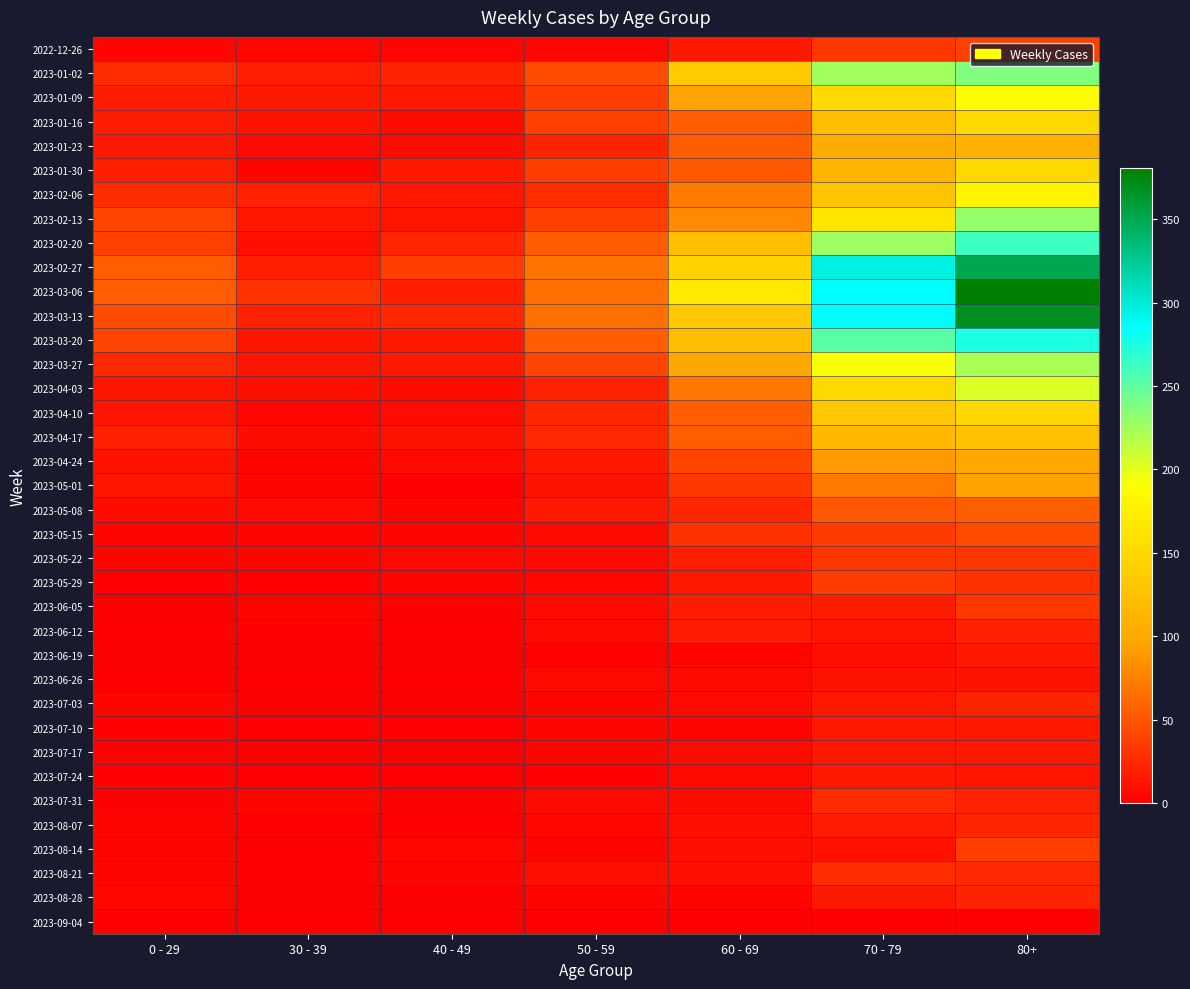

Reading left to right, extract all data points from this chart.

2022-12-26: 0 - 29=4	30 - 39=5	40 - 49=4	50 - 59=5	60 - 69=16	70 - 79=32	80+=38
2023-01-02: 0 - 29=26	30 - 39=18	40 - 49=21	50 - 59=44	60 - 69=134	70 - 79=226	80+=238
2023-01-09: 0 - 29=17	30 - 39=15	40 - 49=16	50 - 59=37	60 - 69=94	70 - 79=153	80+=189
2023-01-16: 0 - 29=17	30 - 39=11	40 - 49=8	50 - 59=38	60 - 69=54	70 - 79=121	80+=150
2023-01-23: 0 - 29=15	30 - 39=6	40 - 49=8	50 - 59=21	60 - 69=55	70 - 79=104	80+=111
2023-01-30: 0 - 29=18	30 - 39=4	40 - 49=15	50 - 59=37	60 - 69=51	70 - 79=112	80+=149
2023-02-06: 0 - 29=28	30 - 39=20	40 - 49=14	50 - 59=26	60 - 69=72	70 - 79=127	80+=179
2023-02-13: 0 - 29=39	30 - 39=14	40 - 49=13	50 - 59=38	60 - 69=80	70 - 79=165	80+=230
2023-02-20: 0 - 29=38	30 - 39=10	40 - 49=23	50 - 59=55	60 - 69=123	70 - 79=227	80+=263
2023-02-27: 0 - 29=55	30 - 39=18	40 - 49=36	50 - 59=68	60 - 69=143	70 - 79=295	80+=350
2023-03-06: 0 - 29=54	30 - 39=30	40 - 49=19	50 - 59=65	60 - 69=167	70 - 79=287	80+=381
2023-03-13: 0 - 29=44	30 - 39=20	40 - 49=23	50 - 59=65	60 - 69=133	70 - 79=286	80+=368
2023-03-20: 0 - 29=40	30 - 39=13	40 - 49=16	50 - 59=55	60 - 69=122	70 - 79=253	80+=275
2023-03-27: 0 - 29=24	30 - 39=12	40 - 49=16	50 - 59=41	60 - 69=99	70 - 79=193	80+=223
2023-04-03: 0 - 29=13	30 - 39=9	40 - 49=8	50 - 59=20	60 - 69=69	70 - 79=149	80+=204
2023-04-10: 0 - 29=13	30 - 39=5	40 - 49=8	50 - 59=23	60 - 69=54	70 - 79=133	80+=149
2023-04-17: 0 - 29=20	30 - 39=8	40 - 49=11	50 - 59=25	60 - 69=54	70 - 79=117	80+=126
2023-04-24: 0 - 29=11	30 - 39=3	40 - 49=7	50 - 59=16	60 - 69=41	70 - 79=90	80+=101
2023-05-01: 0 - 29=13	30 - 39=4	40 - 49=2	50 - 59=11	60 - 69=33	70 - 79=71	80+=95
2023-05-08: 0 - 29=8	30 - 39=6	40 - 49=4	50 - 59=15	60 - 69=23	70 - 79=51	80+=54
2023-05-15: 0 - 29=4	30 - 39=4	40 - 49=3	50 - 59=7	60 - 69=29	70 - 79=35	80+=44
2023-05-22: 0 - 29=3	30 - 39=3	40 - 49=6	50 - 59=6	60 - 69=18	70 - 79=32	80+=32
2023-05-29: 0 - 29=2	30 - 39=2	40 - 49=3	50 - 59=5	60 - 69=15	70 - 79=35	80+=29
2023-06-05: 0 - 29=1	30 - 39=3	40 - 49=2	50 - 59=6	60 - 69=17	70 - 79=17	80+=33
2023-06-12: 0 - 29=2	30 - 39=2	40 - 49=1	50 - 59=6	60 - 69=17	70 - 79=13	80+=20
2023-06-19: 0 - 29=1	30 - 39=1	40 - 49=1	50 - 59=2	60 - 69=4	70 - 79=10	80+=16
2023-06-26: 0 - 29=1	30 - 39=1	40 - 49=0	50 - 59=6	60 - 69=7	70 - 79=11	80+=11
2023-07-03: 0 - 29=3	30 - 39=0	40 - 49=0	50 - 59=3	60 - 69=6	70 - 79=14	80+=22
2023-07-10: 0 - 29=2	30 - 39=2	40 - 49=1	50 - 59=3	60 - 69=4	70 - 79=15	80+=16
2023-07-17: 0 - 29=2	30 - 39=0	40 - 49=0	50 - 59=4	60 - 69=8	70 - 79=14	80+=15
2023-07-24: 0 - 29=2	30 - 39=1	40 - 49=1	50 - 59=2	60 - 69=7	70 - 79=16	80+=13
2023-07-31: 0 - 29=2	30 - 39=3	40 - 49=2	50 - 59=8	60 - 69=8	70 - 79=26	80+=20
2023-08-07: 0 - 29=4	30 - 39=1	40 - 49=0	50 - 59=5	60 - 69=9	70 - 79=17	80+=23
2023-08-14: 0 - 29=4	30 - 39=2	40 - 49=5	50 - 59=3	60 - 69=9	70 - 79=11	80+=36
2023-08-21: 0 - 29=3	30 - 39=2	40 - 49=3	50 - 59=9	60 - 69=9	70 - 79=26	80+=25
2023-08-28: 0 - 29=5	30 - 39=1	40 - 49=0	50 - 59=4	60 - 69=3	70 - 79=16	80+=22
2023-09-04: 0 - 29=0	30 - 39=0	40 - 49=0	50 - 59=0	60 - 69=0	70 - 79=0	80+=0